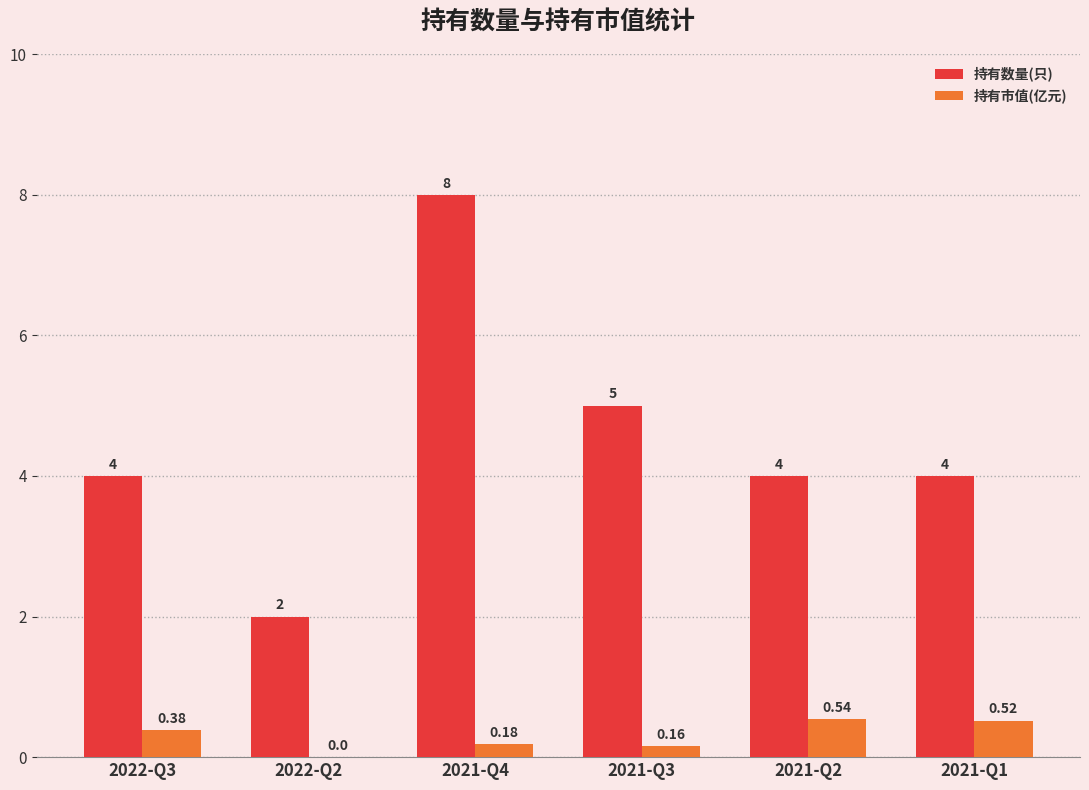

How many groups of bars are there?

6